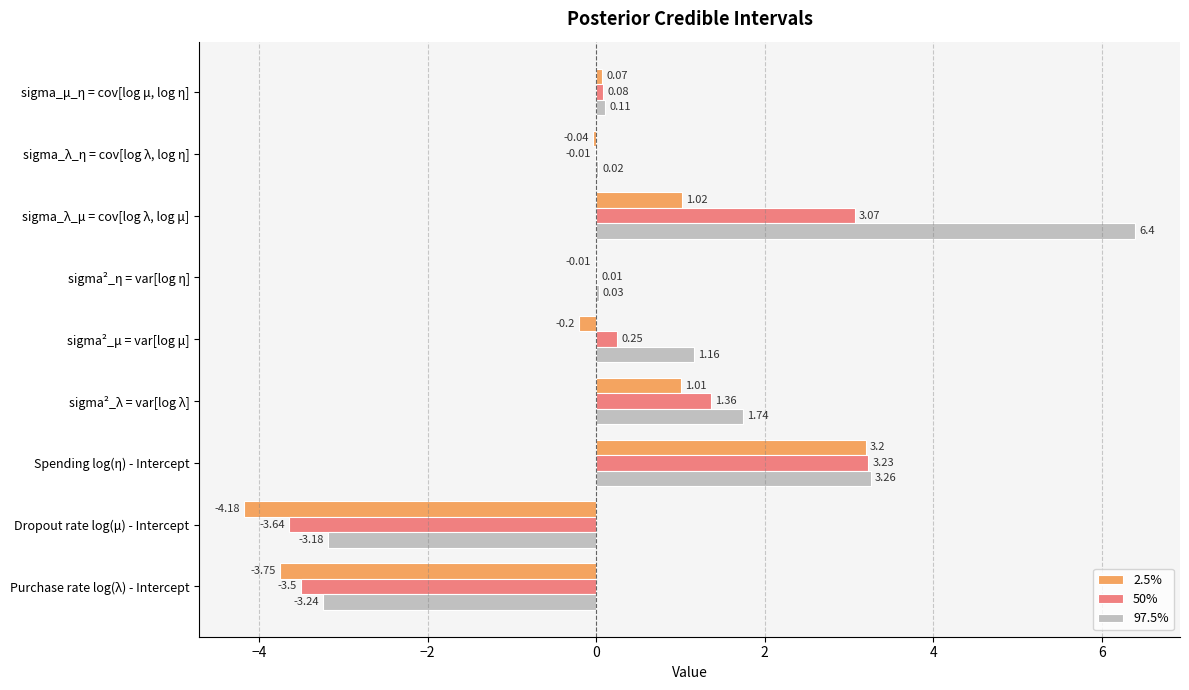

Which series has the largest total across all categories?

97.5%